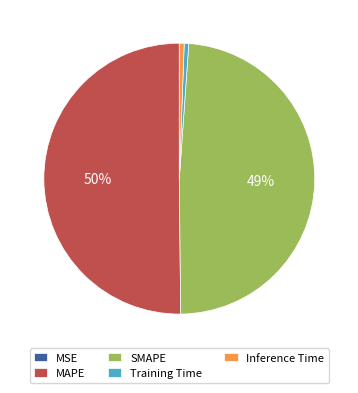

To the nearest percent, what is the difference between the largest and smallest slice percentages?

50%